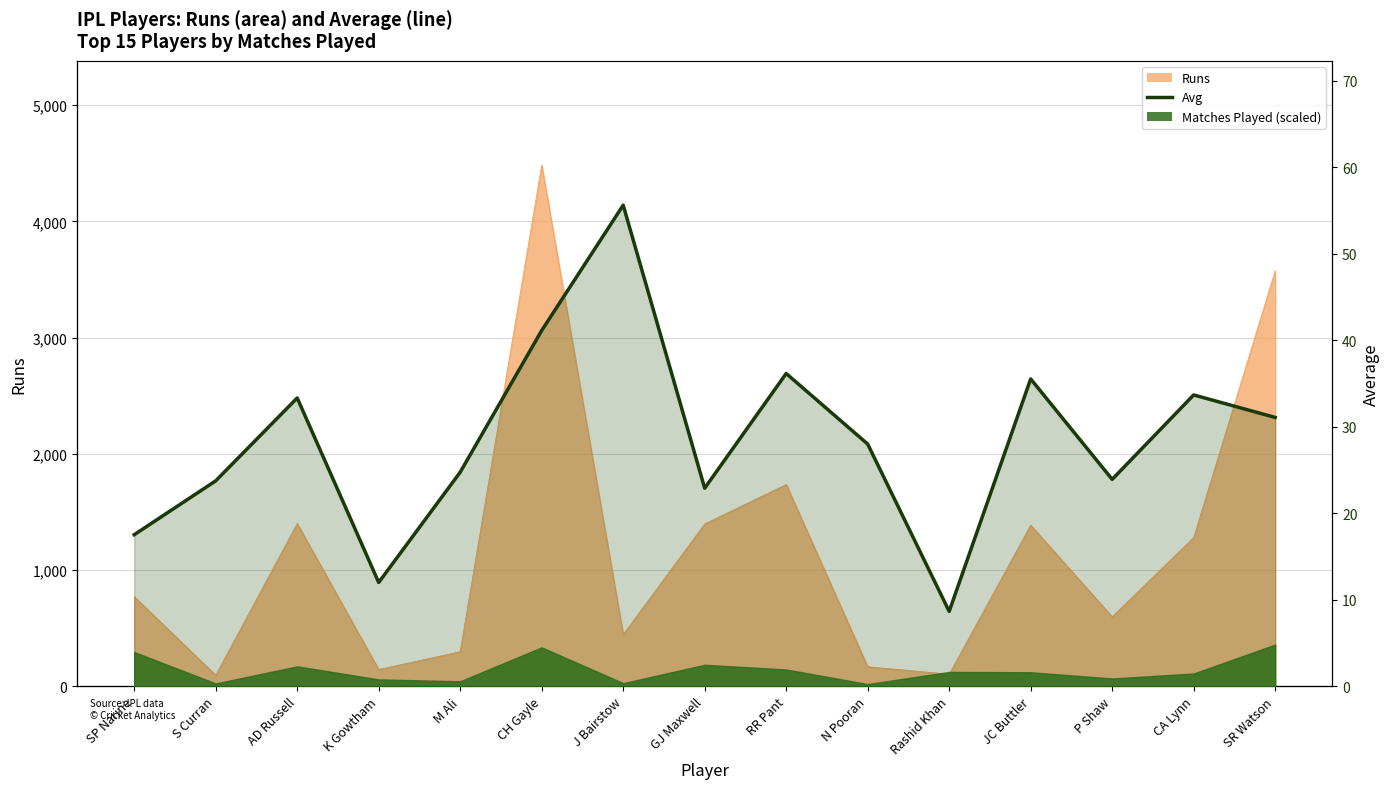

How many interior local valleys (lower than both neighbors) does the data have?

4